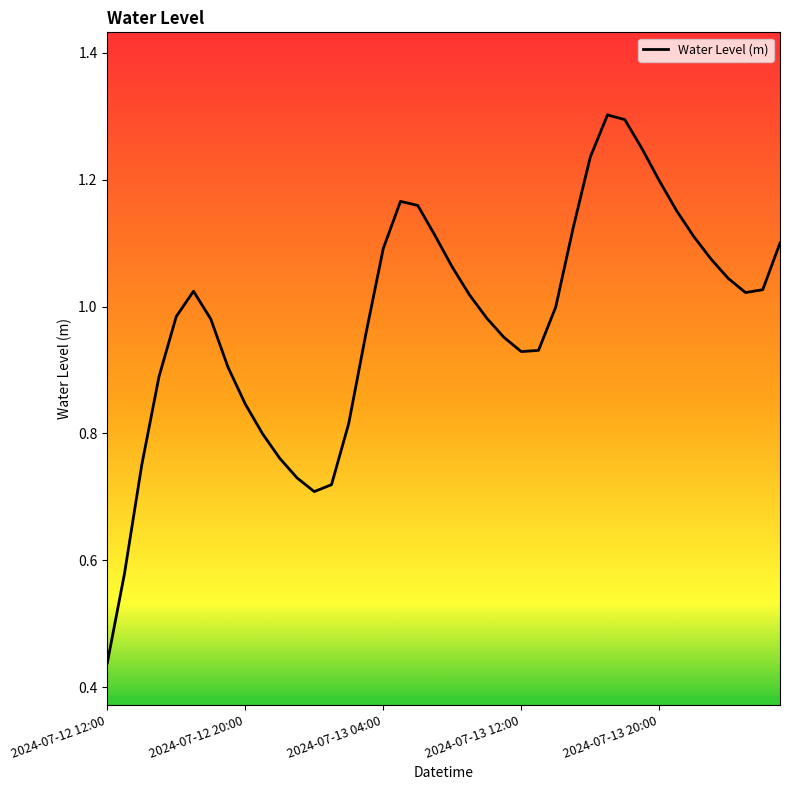

What is the maximum value shown in the chart?

1.3